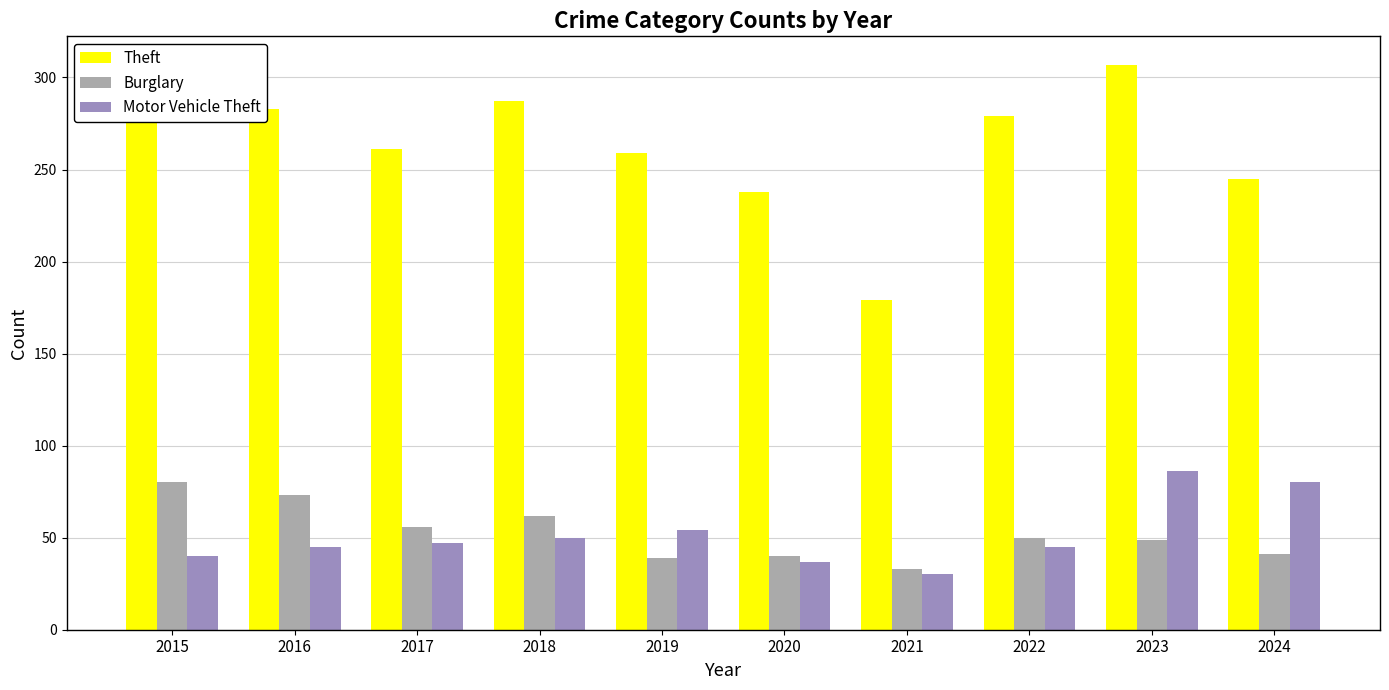

What is the maximum value shown in the chart?

307